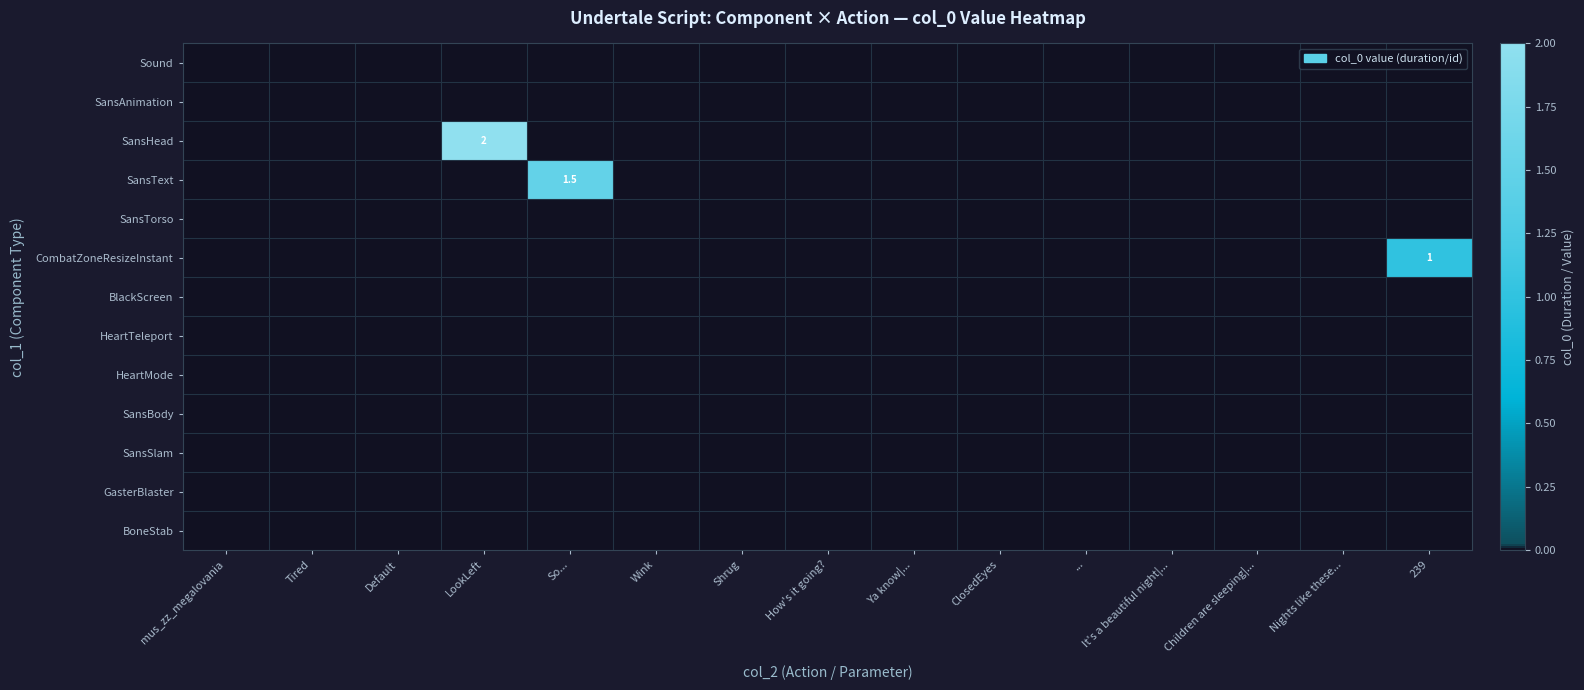

Which series has the largest range (max minus min)?

SansHead